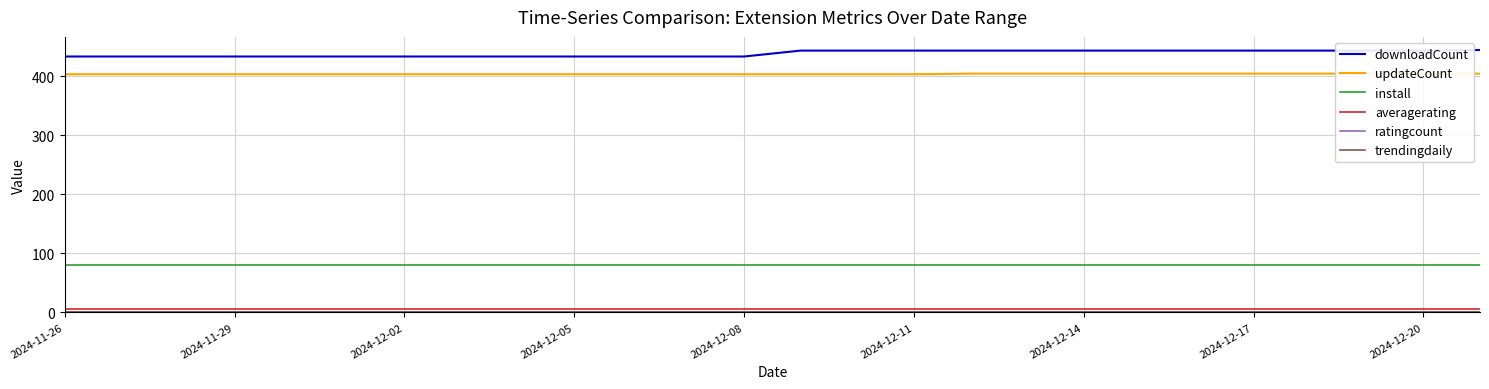

Is this an area chart (filled region under the line)?

No